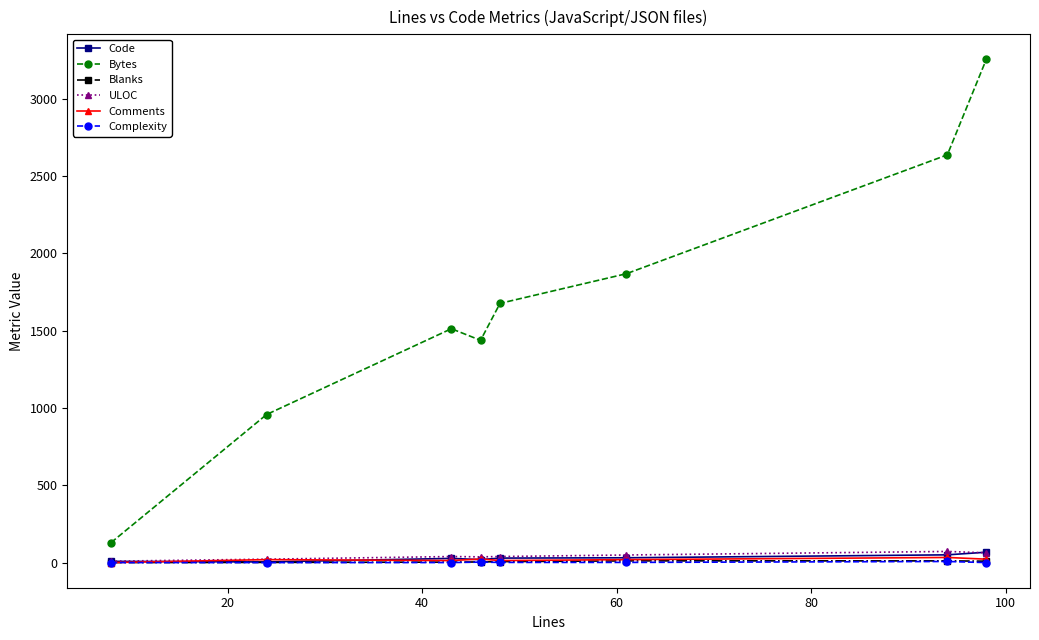

What are all the series names shown in the legend?

Code, Bytes, Blanks, ULOC, Comments, Complexity